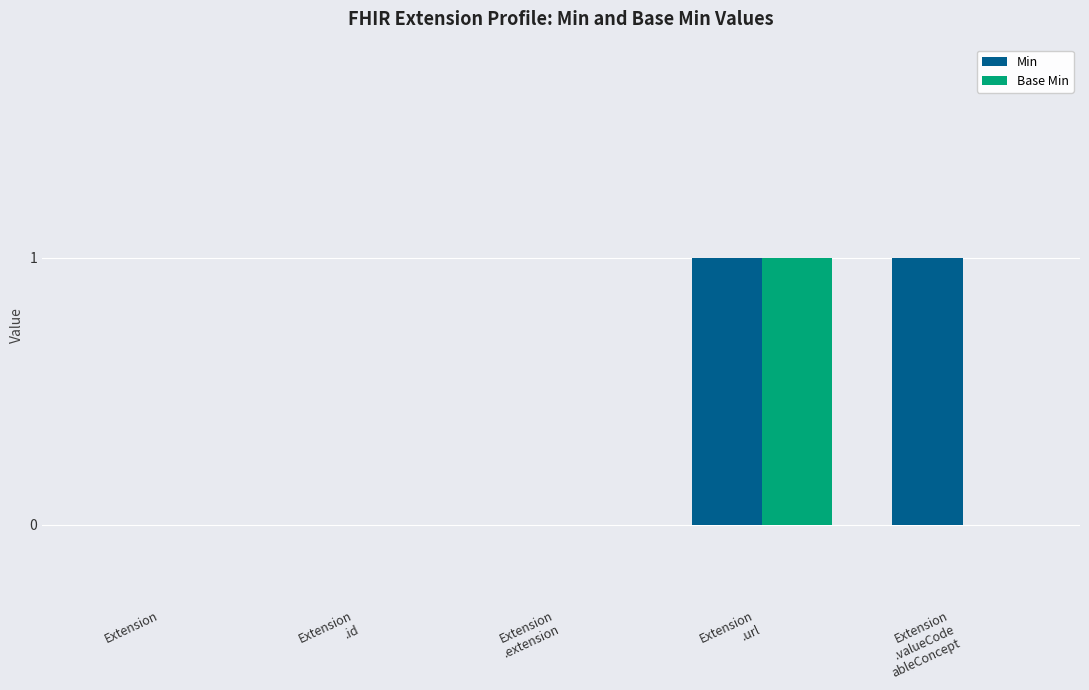

At which category is the sum across all series the highest?

Extension
.url